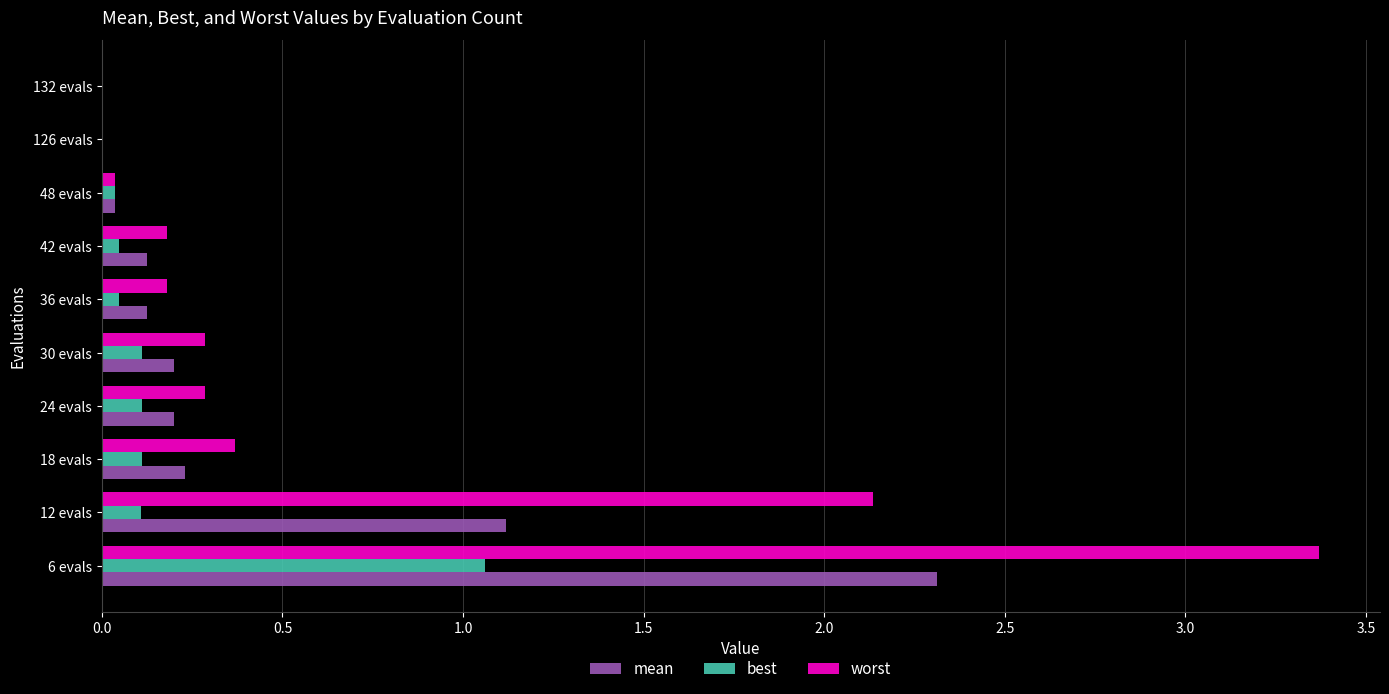

Which series has the largest total across all categories?

worst